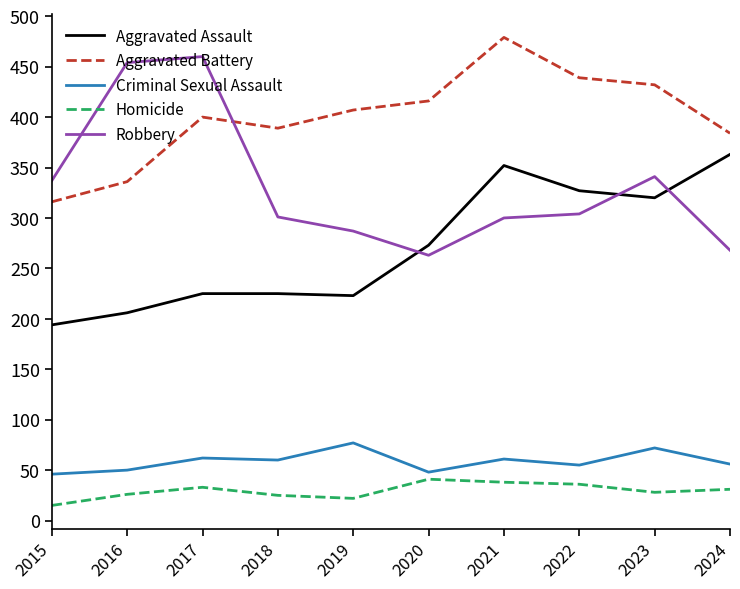

At which category is the sum across all series the highest?

2021